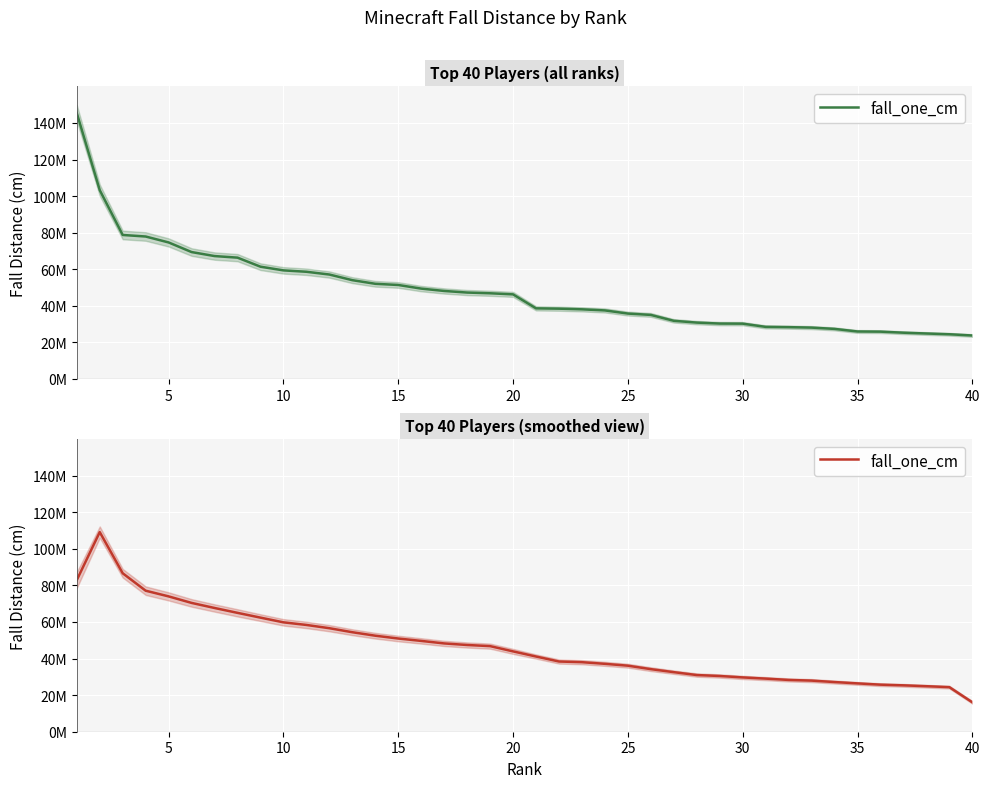

The chart shows a value of 119717539.6 at 30. True or false?

False